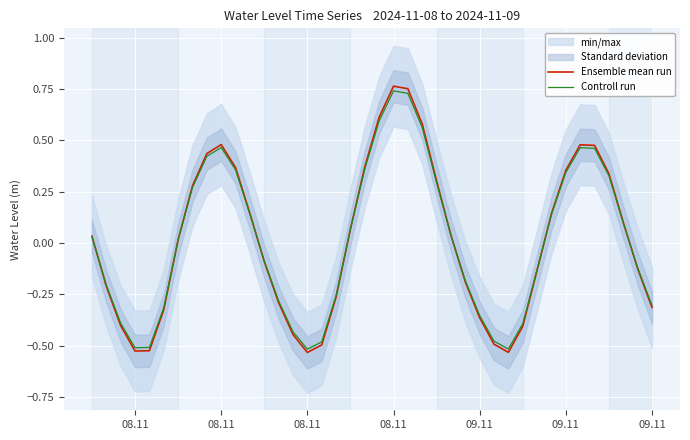

What is the maximum value shown in the chart?

0.8